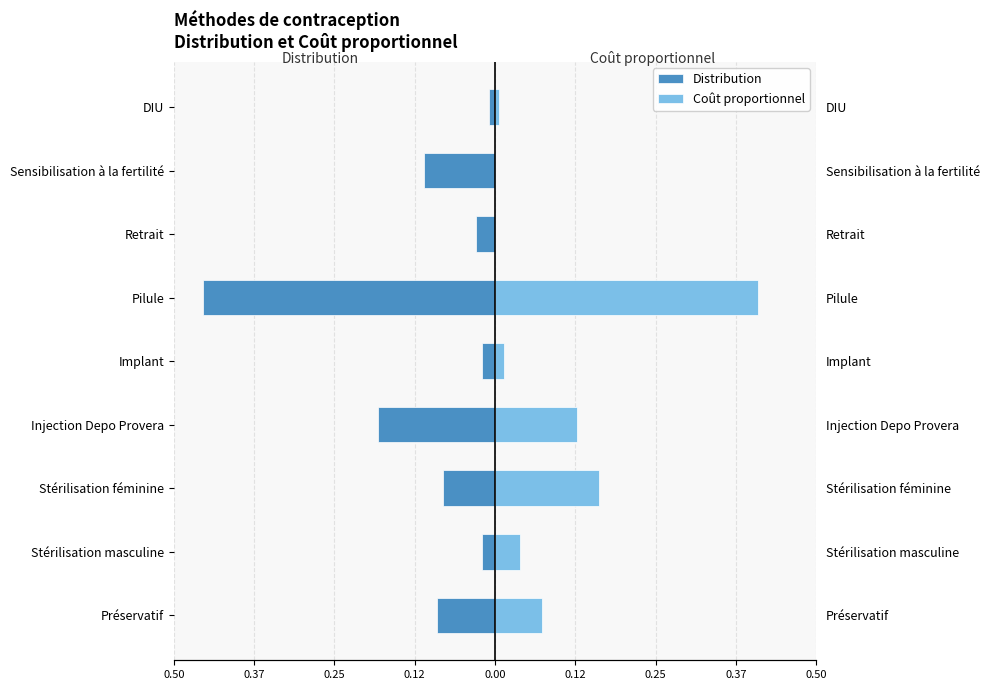

What is the total value across all series at Stérilisation féminine?

0.1